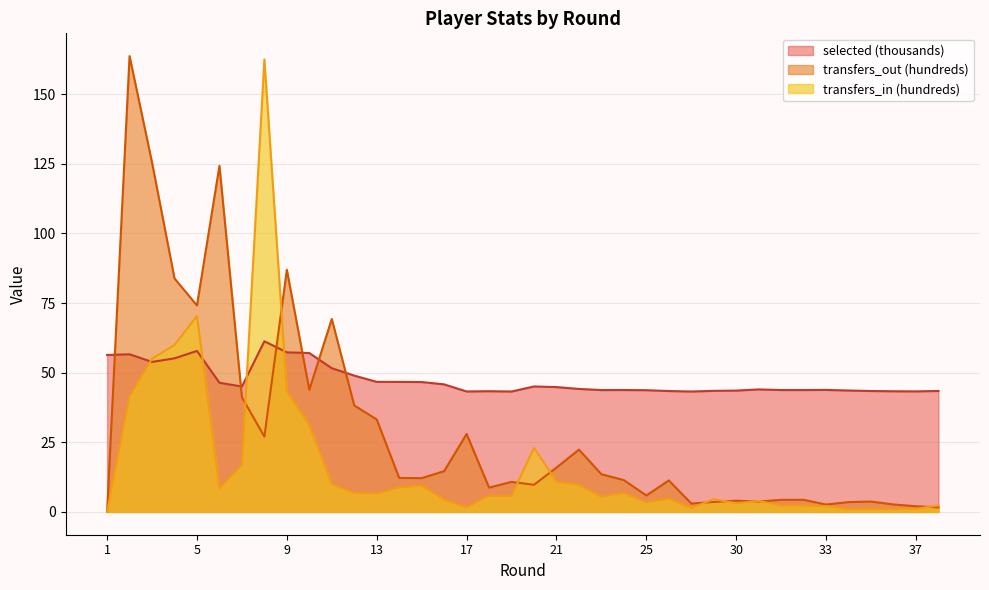

Where is the first local minimum for transfers_in?

6